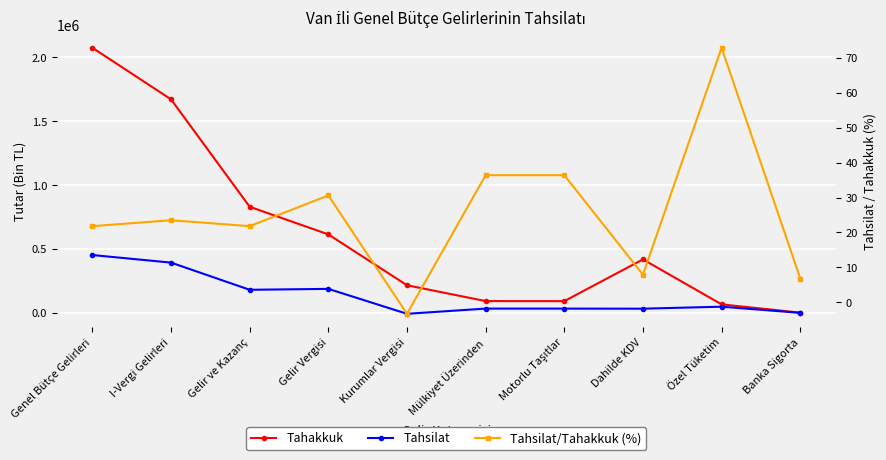

Between Dahilde KDV and Genel Bütçe Gelirleri, which is larger?

Genel Bütçe Gelirleri